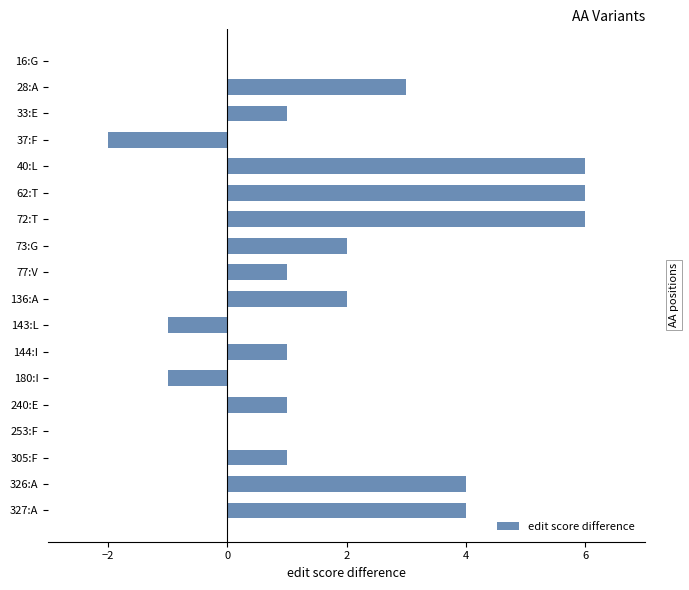

What is the sum of all values?

34